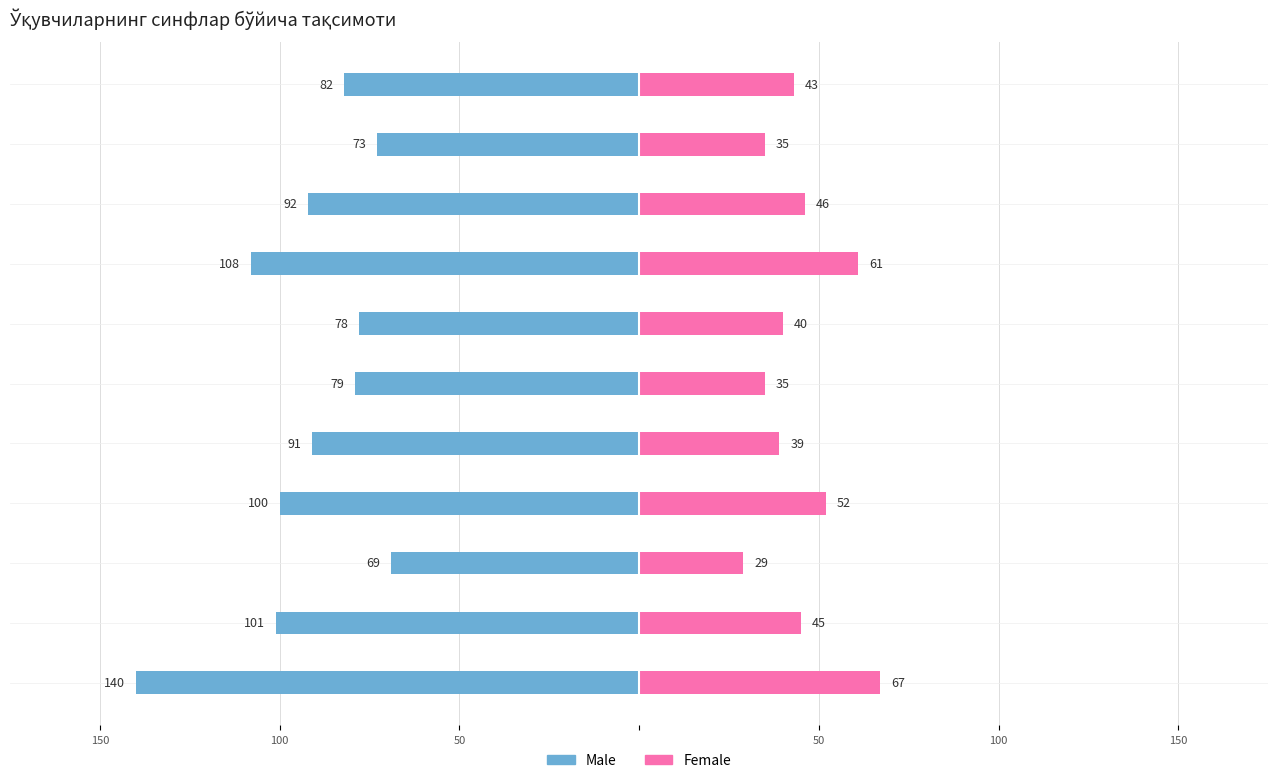

At which label does Male first exceed -91?

50